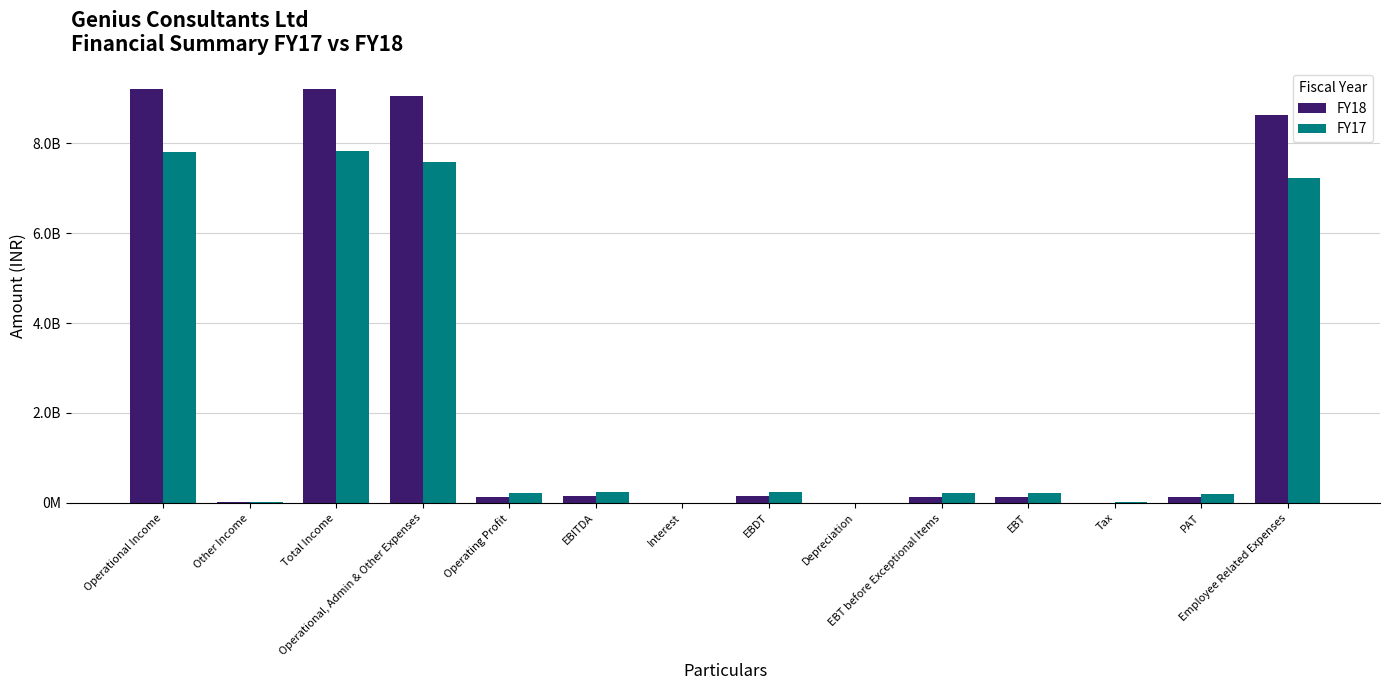

What are all the series names shown in the legend?

FY18, FY17